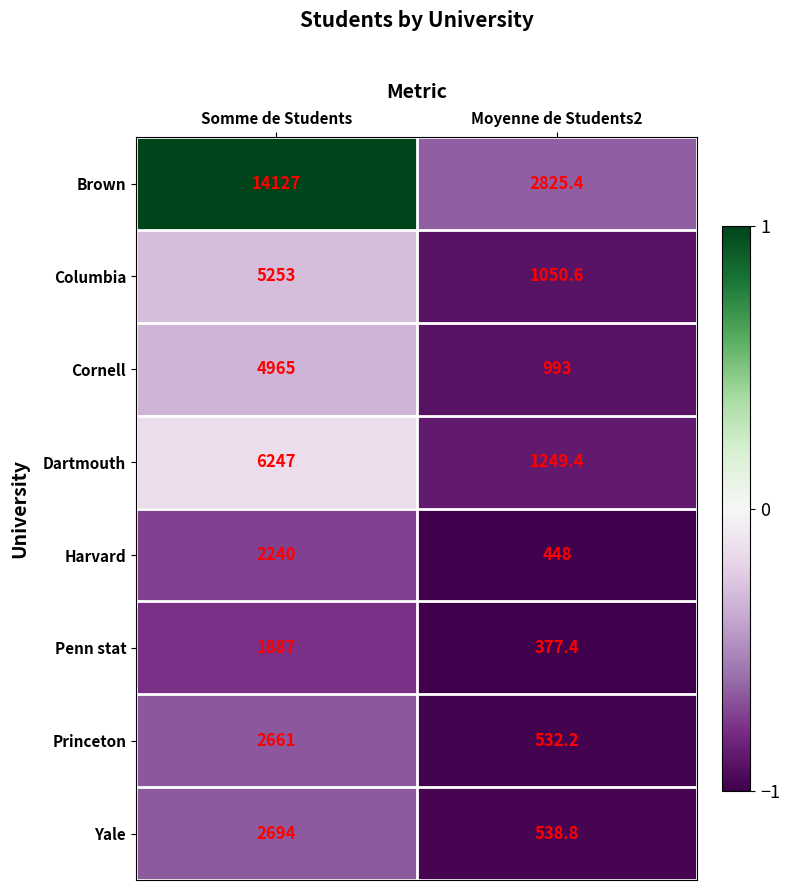

At which category does the chart reach its peak across all series?

Somme de Students